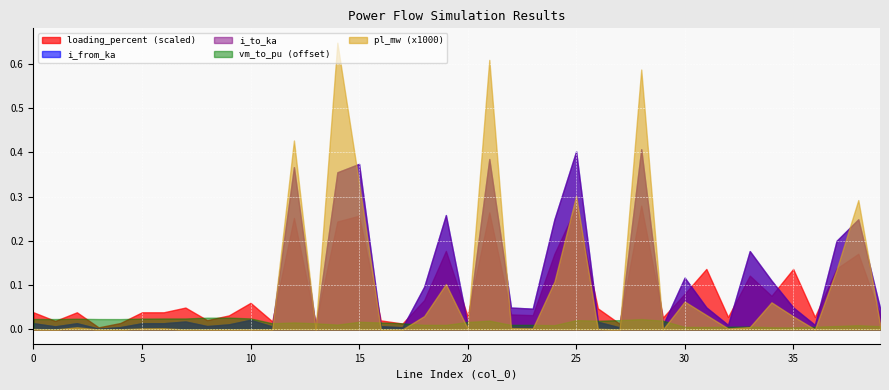

Which series has the widest spread of values?

pl_mw (x1000)